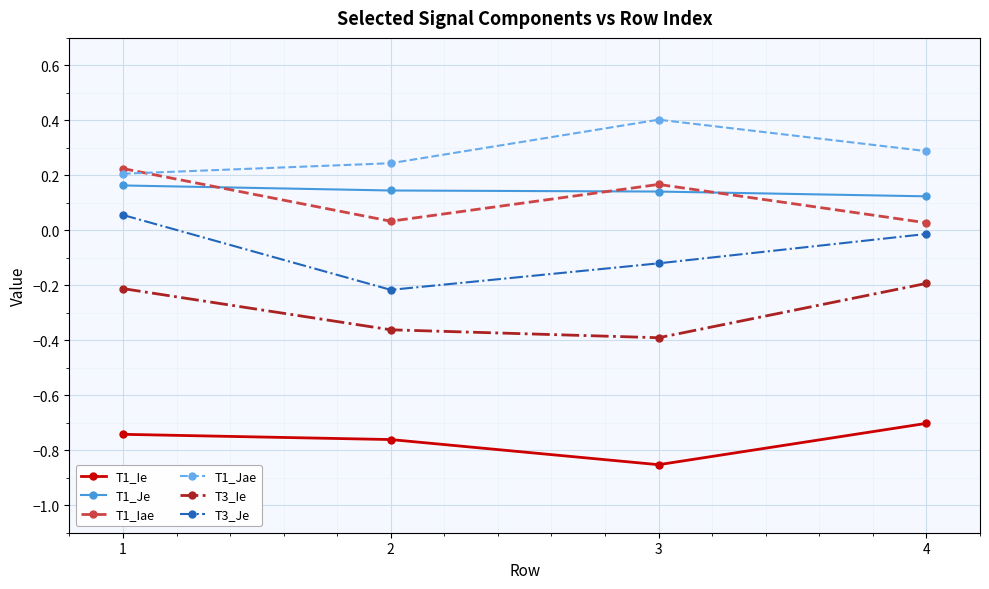

What is the difference between the highest and lowest values at 1?

1.0